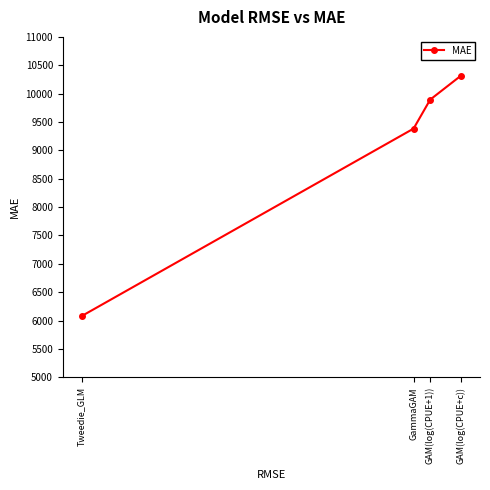

How many lines are shown in the chart?

1